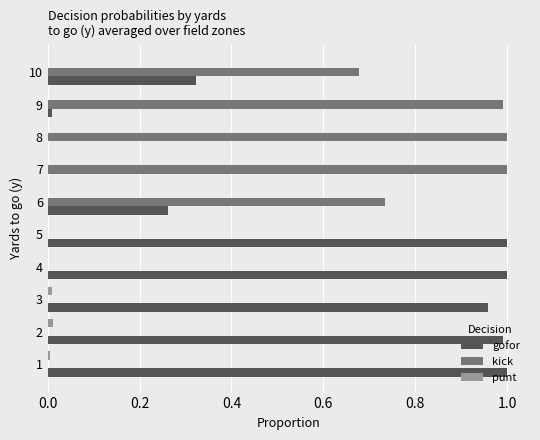

What are all the series names shown in the legend?

gofor, kick, punt